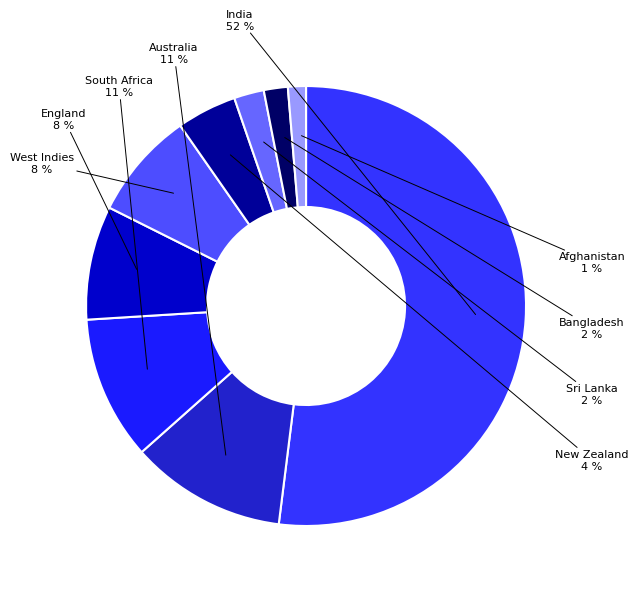

Rank the categories by value from lowest to highest.

Afghanistan, Bangladesh, Sri Lanka, New Zealand, West Indies, England, South Africa, Australia, India